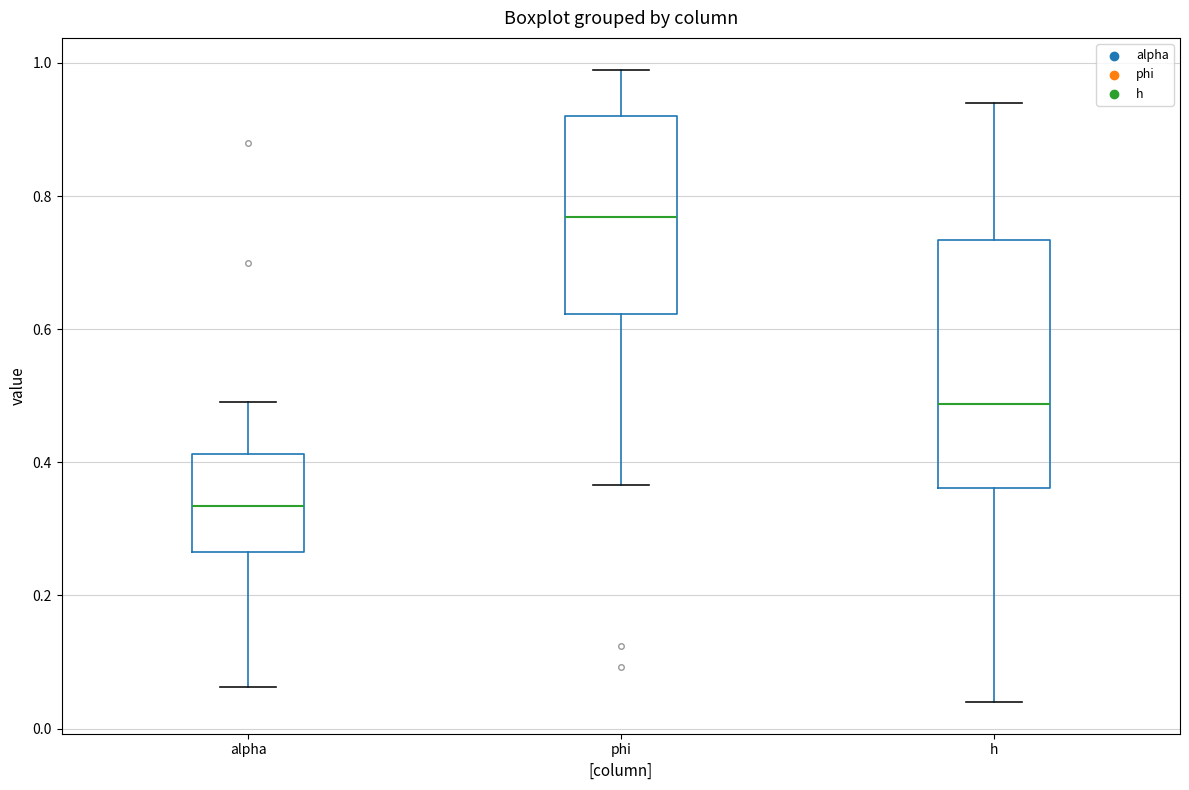

Where does the median line of the box for alpha sit on the y-axis? The values are not printed on the chart, so give them approximately, as read against the axis.

0.34